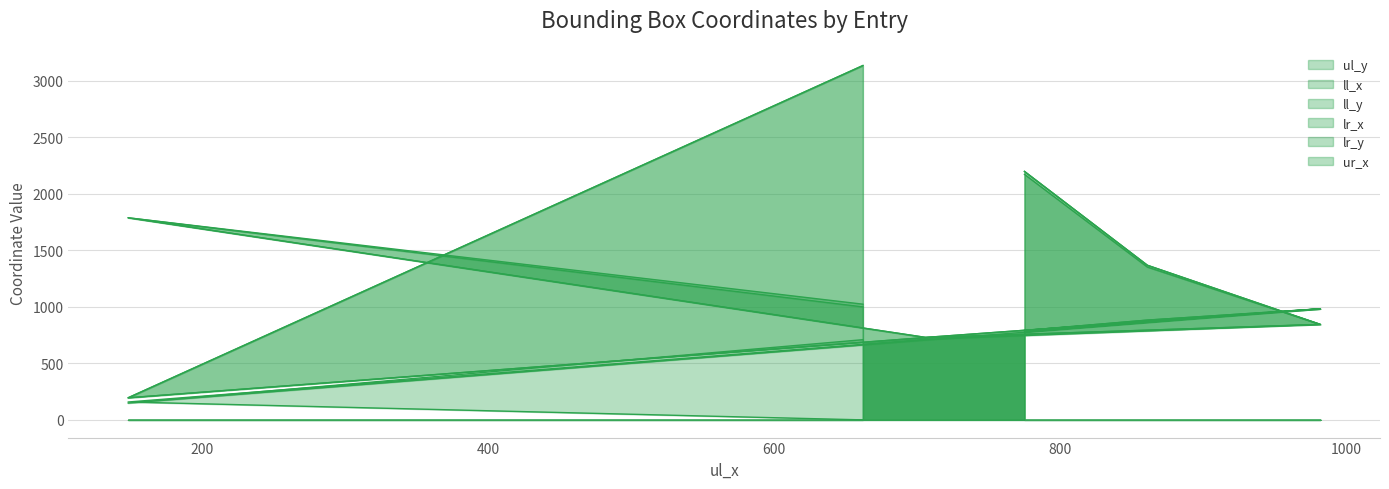

What is the average value of the ul_y series?

873